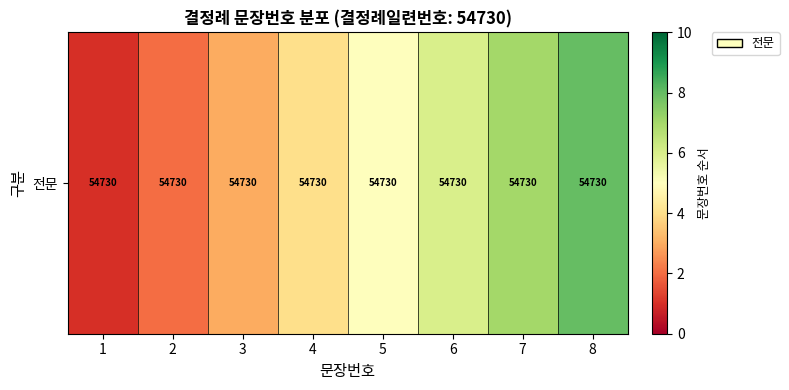

Between 5 and 4, which is larger?

5